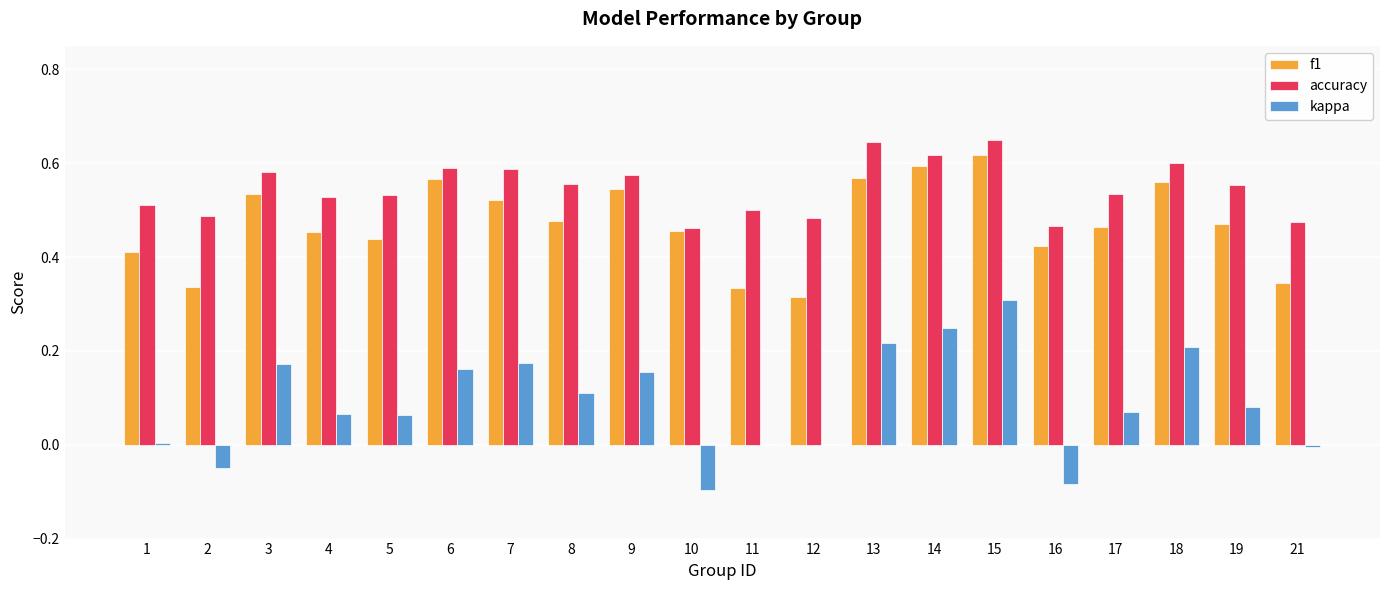

The value of accuracy at 11 is 0.1. True or false?

False